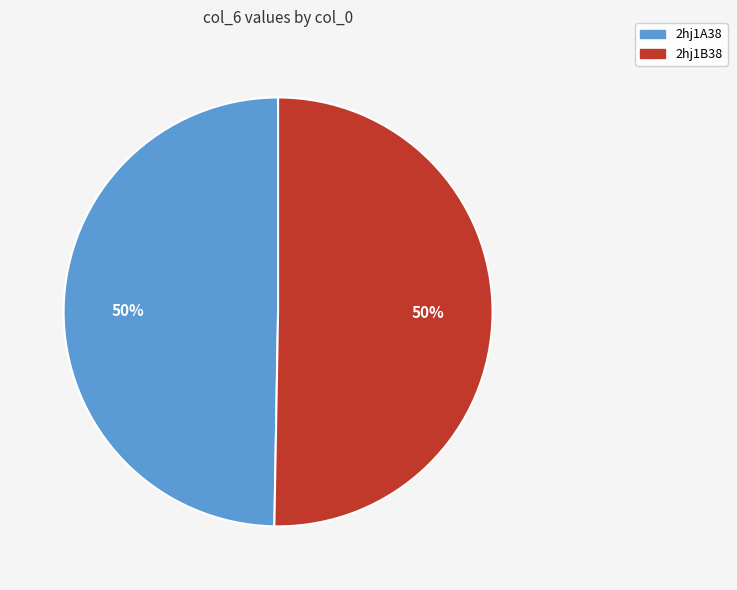

True or false: 2hj1A38 accounts for 59% of the total.

False